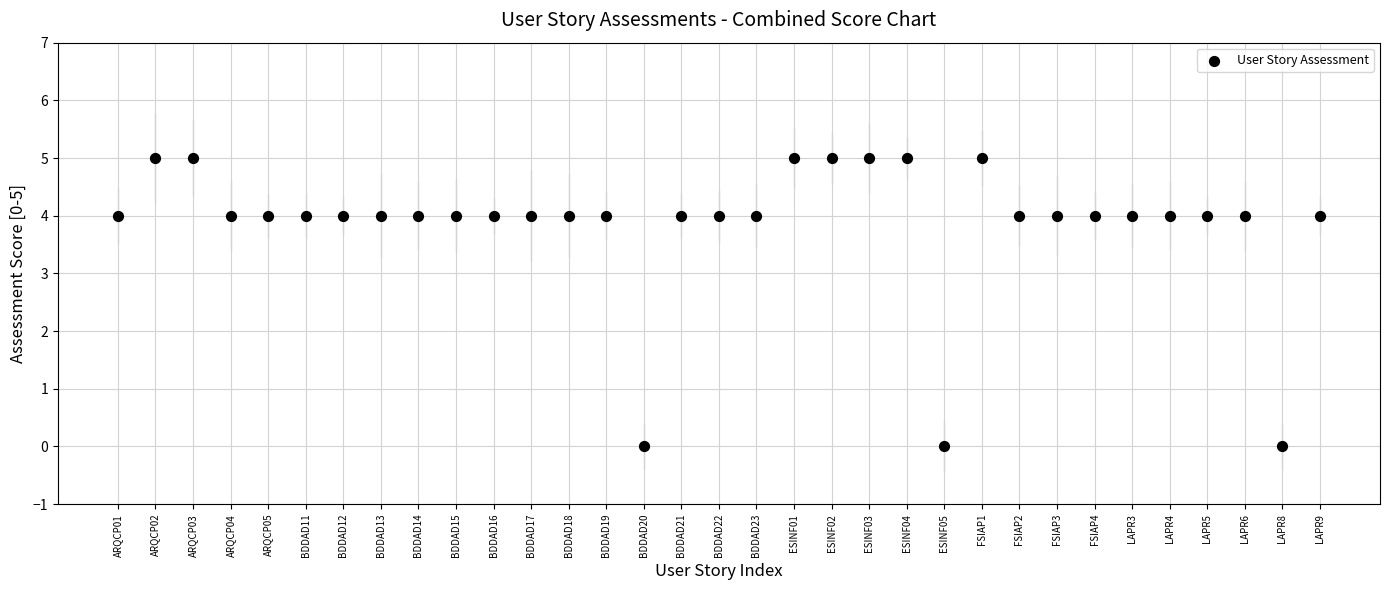

What is the range of X values (max minus min)?

32